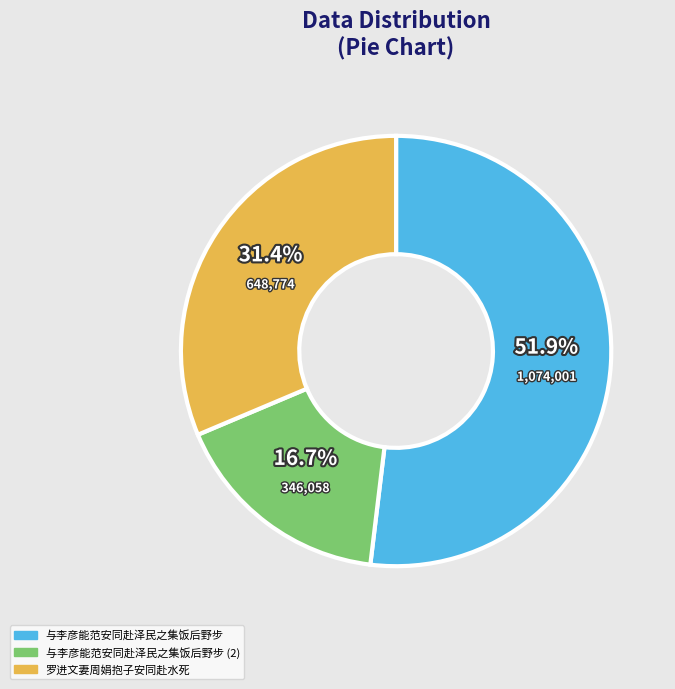

How many slices are in this pie chart?

3